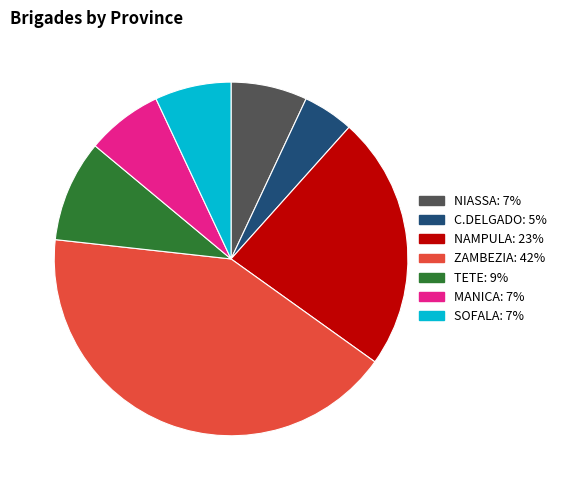

How many segments does this pie chart have?

7